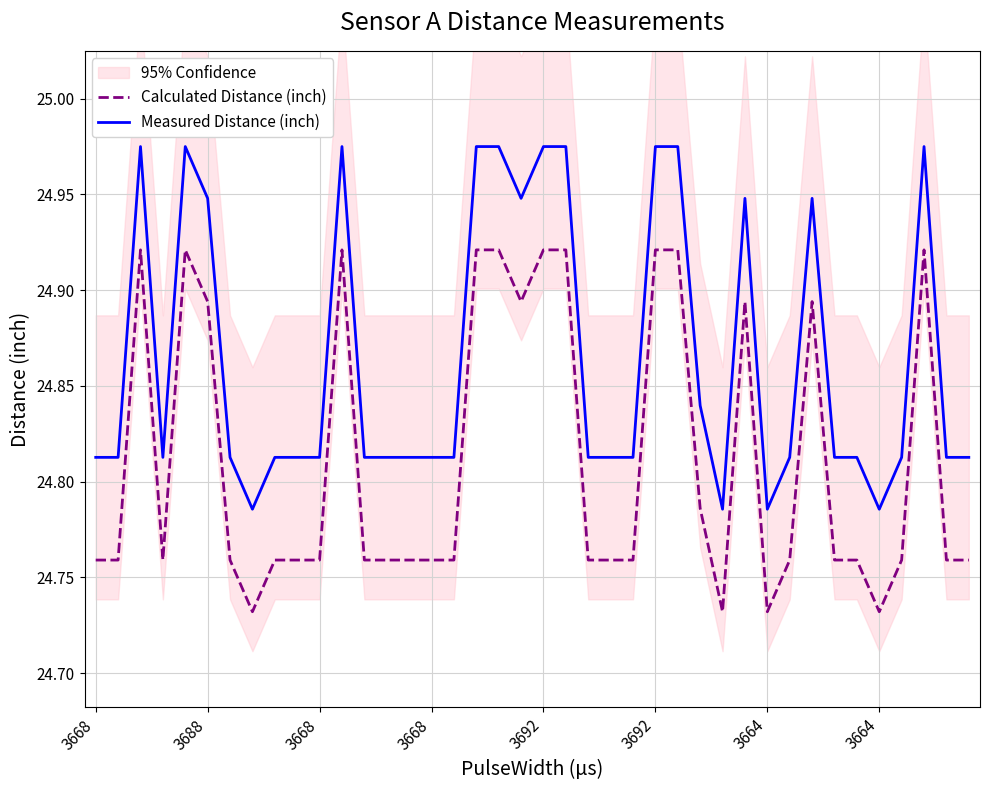

What is the difference between the highest and lowest values at 14?

0.1